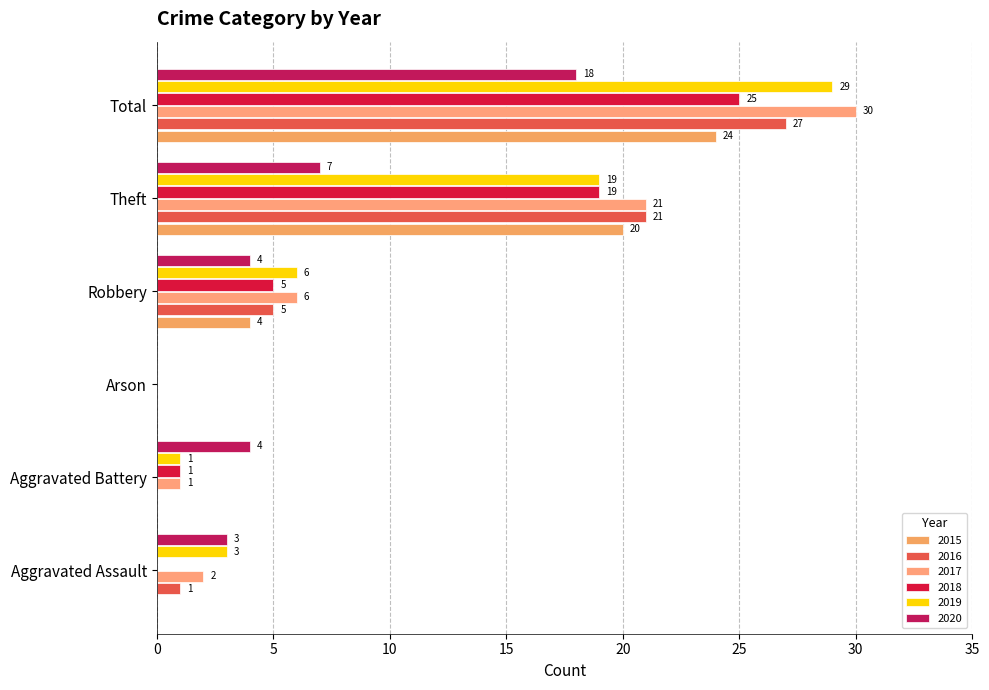

Reading left to right, what are all the values shown in this chart?

2015: 0	0	0	4	20	24
2016: 1	0	0	5	21	27
2017: 2	1	0	6	21	30
2018: 0	1	0	5	19	25
2019: 3	1	0	6	19	29
2020: 3	4	0	4	7	18